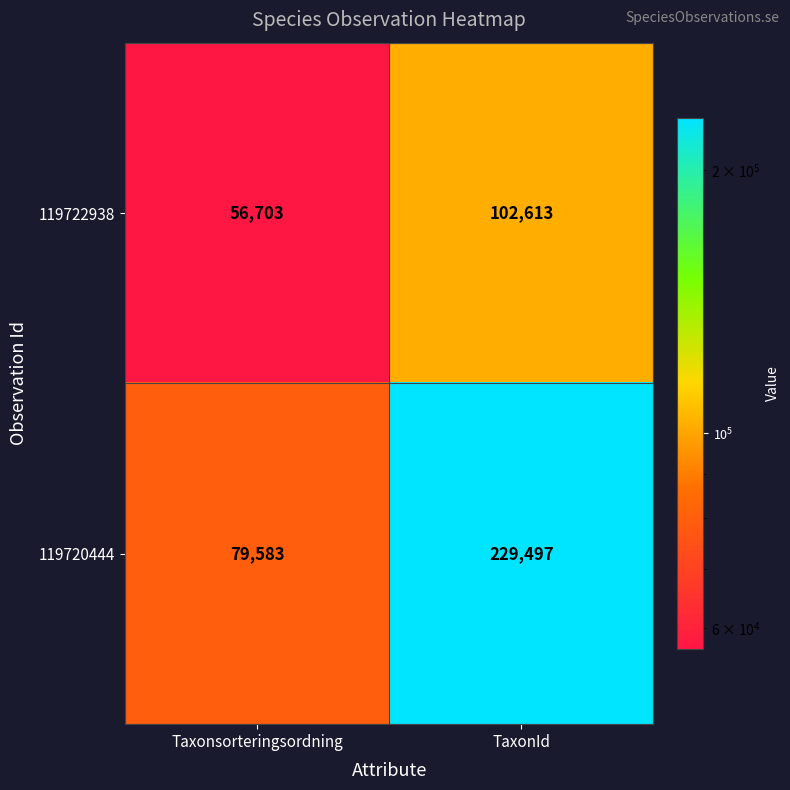

What is the total value across all series at TaxonId?

332110